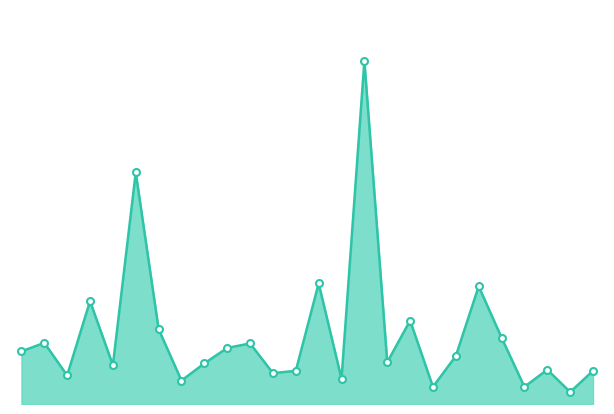

Reading right to left, transcribe all the data shown in this chart.

58	21	60	30	116	206	84	30	146	73	600	44	211	58	54	106	98	71	41	131	405	68	180	50	107	92